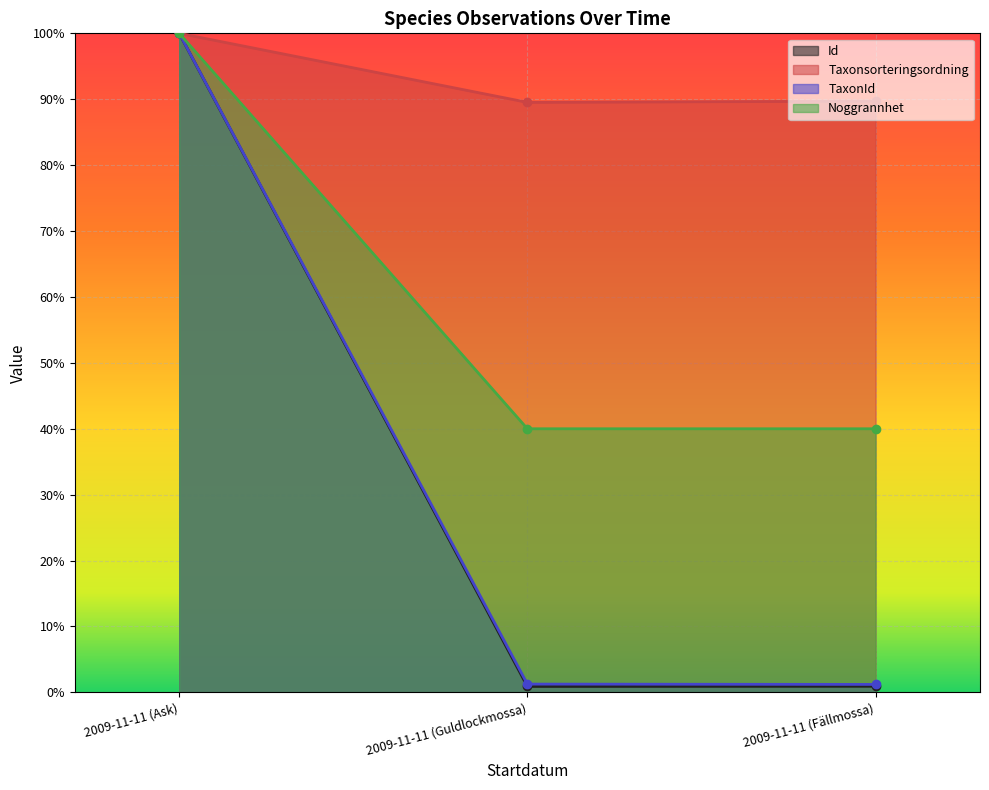

The value of Taxonsorteringsordning at 2009-11-11 (Fällmossa) is 89.7. True or false?

True